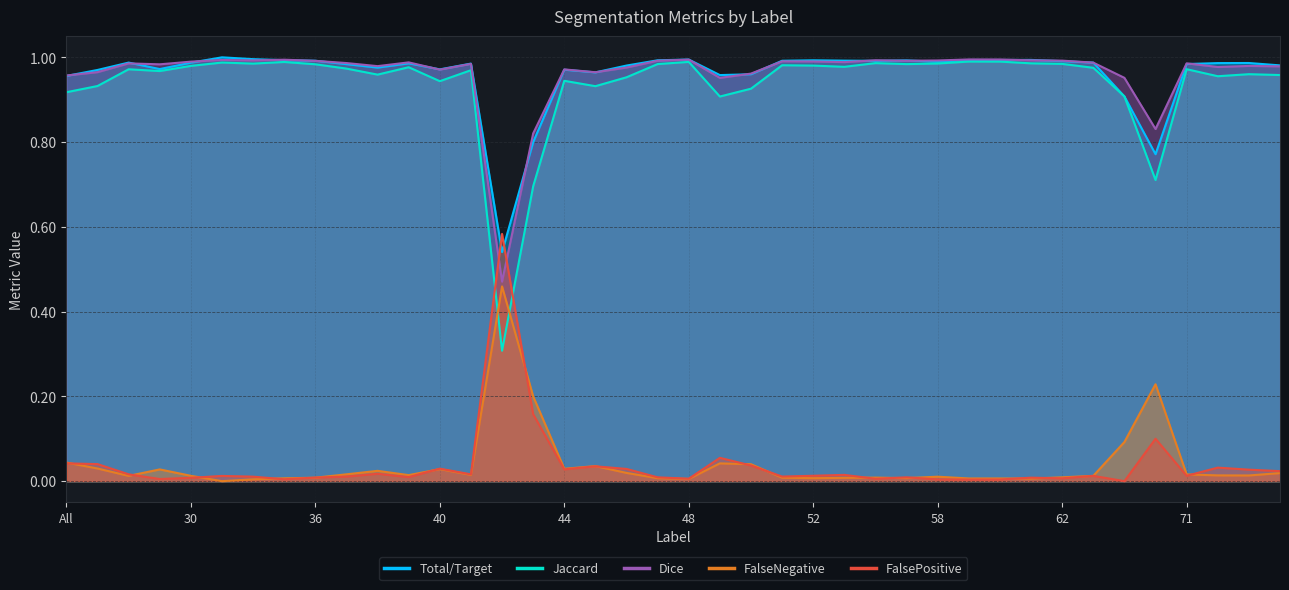

At how many categories does at least one series exceed 0?

40